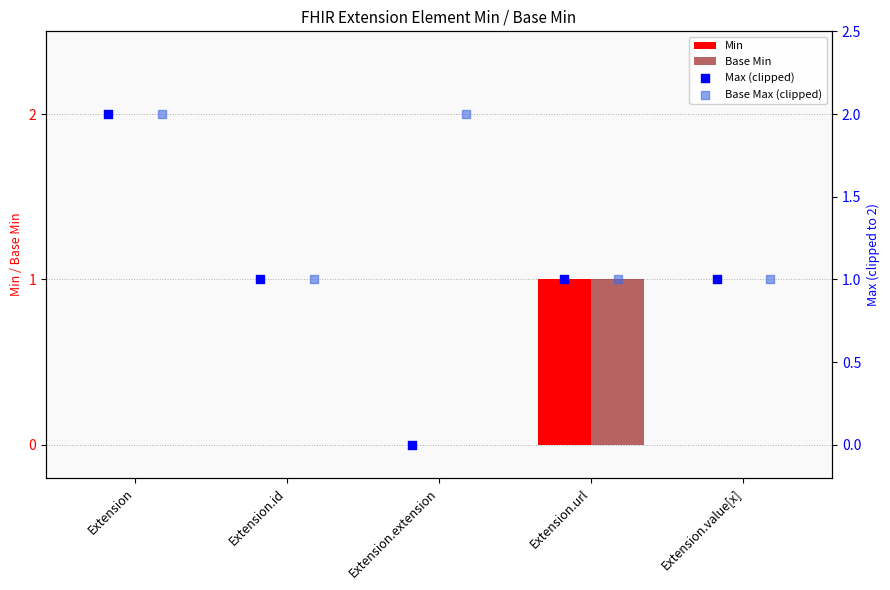

Which series has the largest total across all categories?

Base Max (clipped)